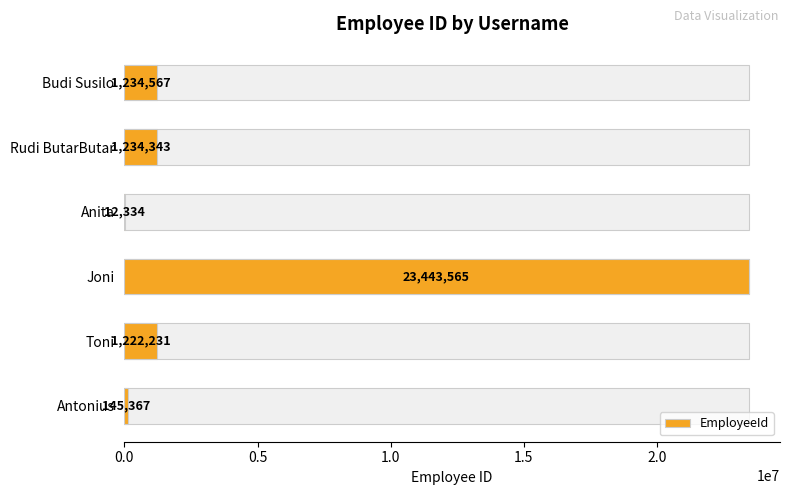

Which has a higher value, Antonius or Rudi ButarButar?

Rudi ButarButar